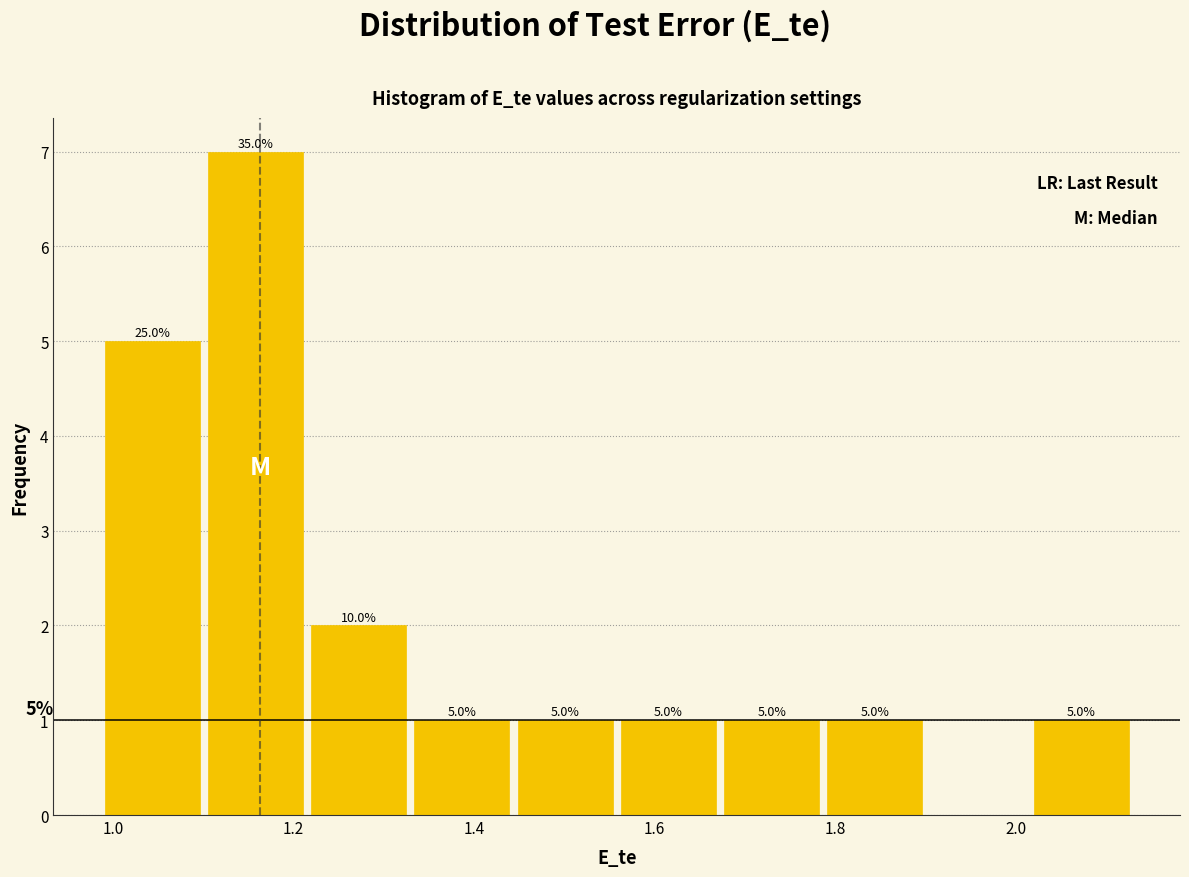

Which range on the x-axis has the tallest bar?

1.10 to 1.22